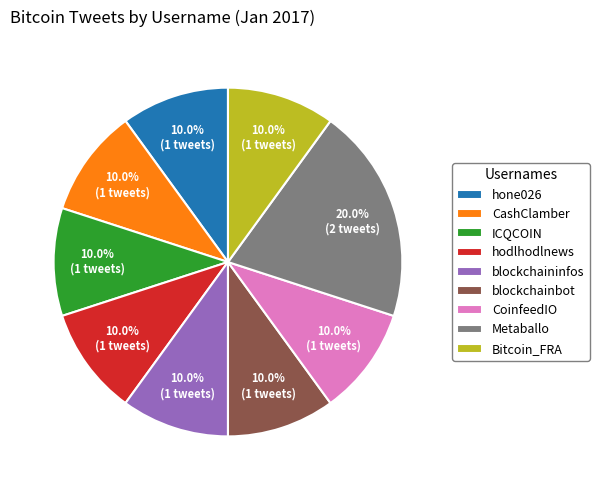

Which slice is the largest?

Metaballo